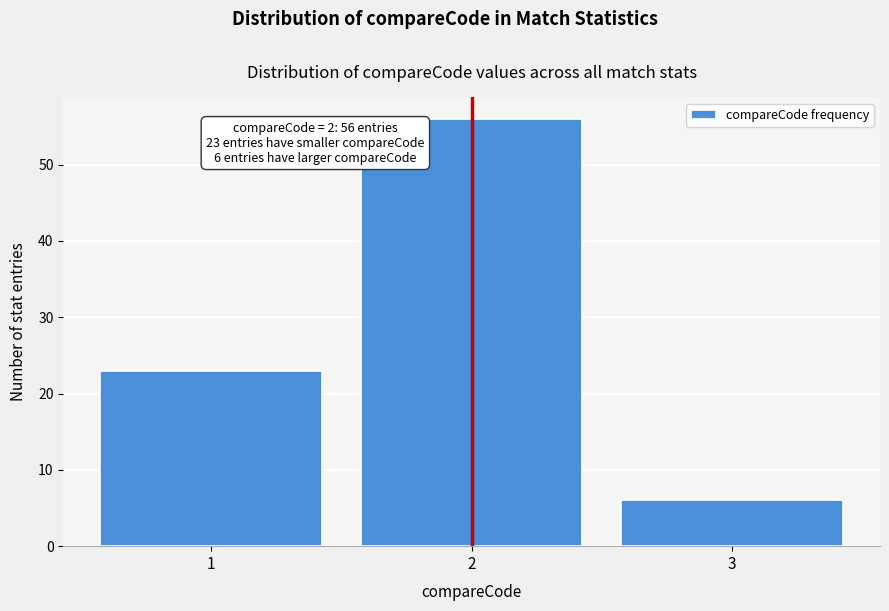

Reading left to right, what are all the values shown in this chart?

1=23	2=56	3=6